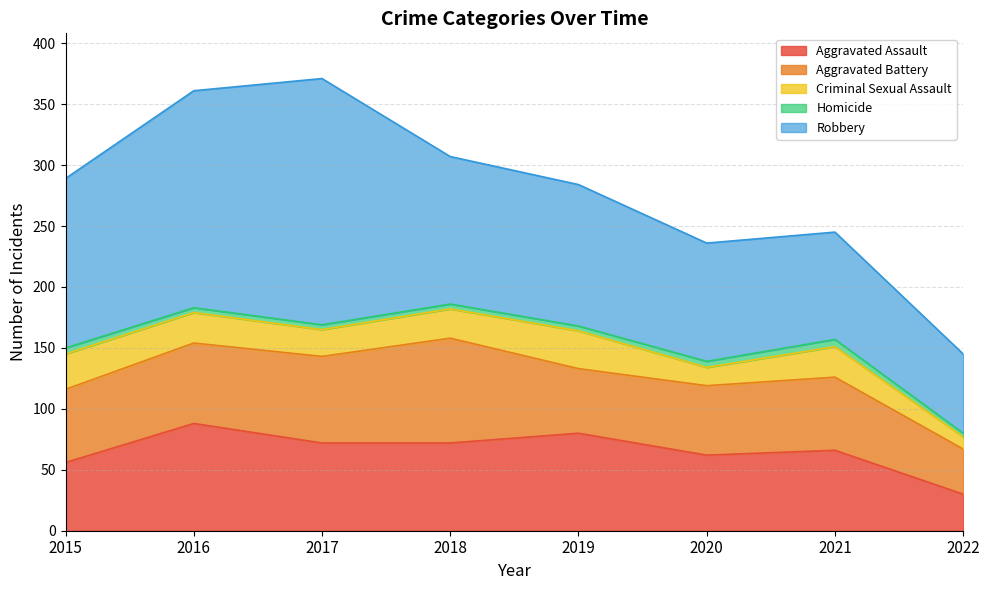

True or false: Aggravated Battery has more than 0 points higher than both neighbors.

True